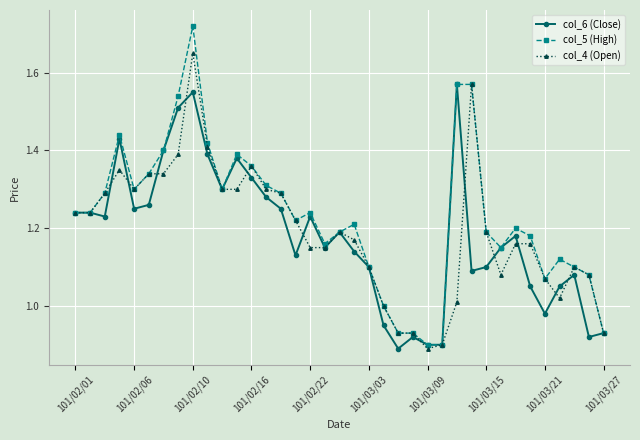

True or false: col_4 (Open) has more than 0 points higher than both neighbors.

True